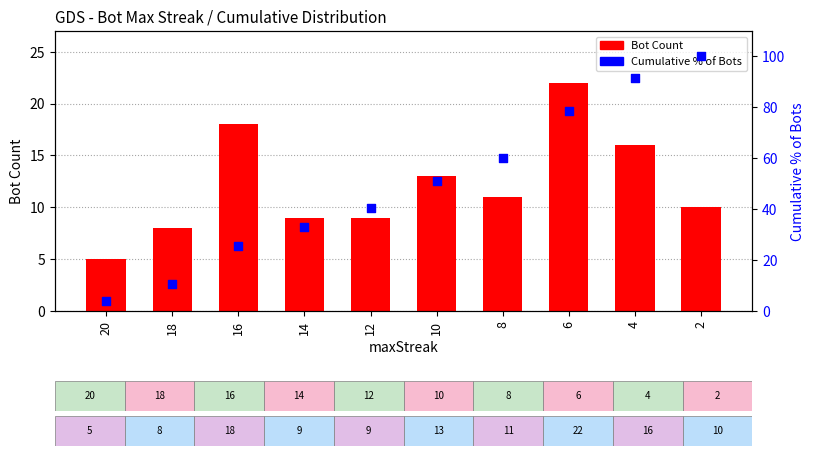

Which series has the largest total across all categories?

Cumulative %